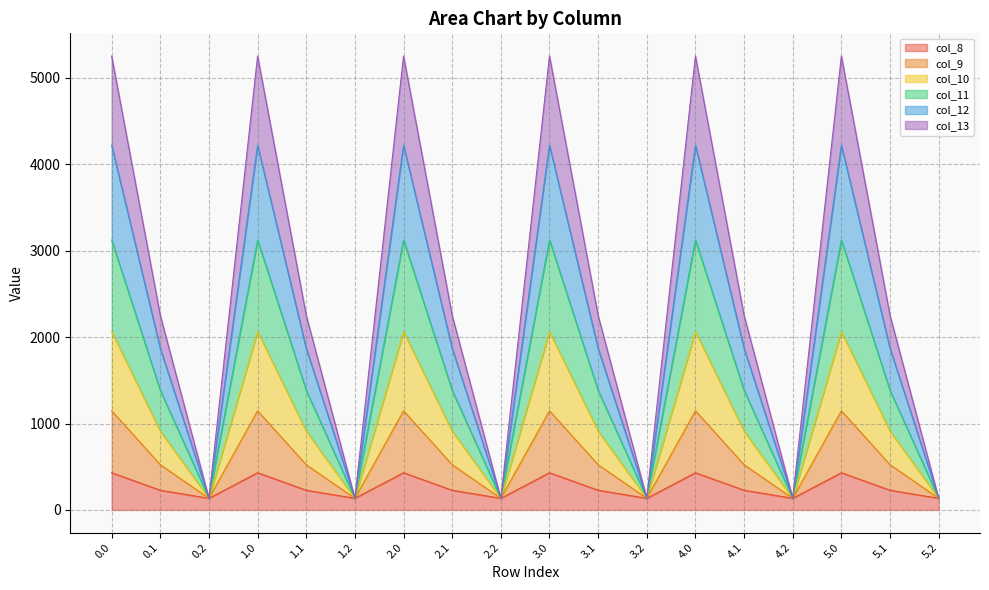

Is the value of col_13 at 3.2 greater than the value of col_9 at 1.1?

No